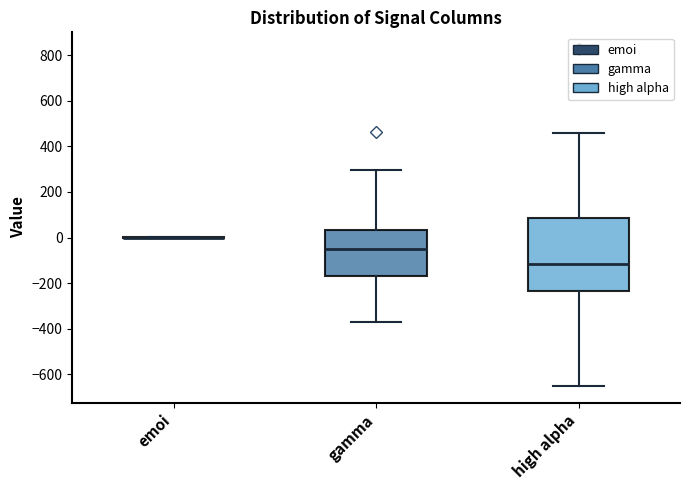

Where is the upper edge of the box for gamma on the y-axis? The values are not printed on the chart, so give them approximately, as read against the axis.

40